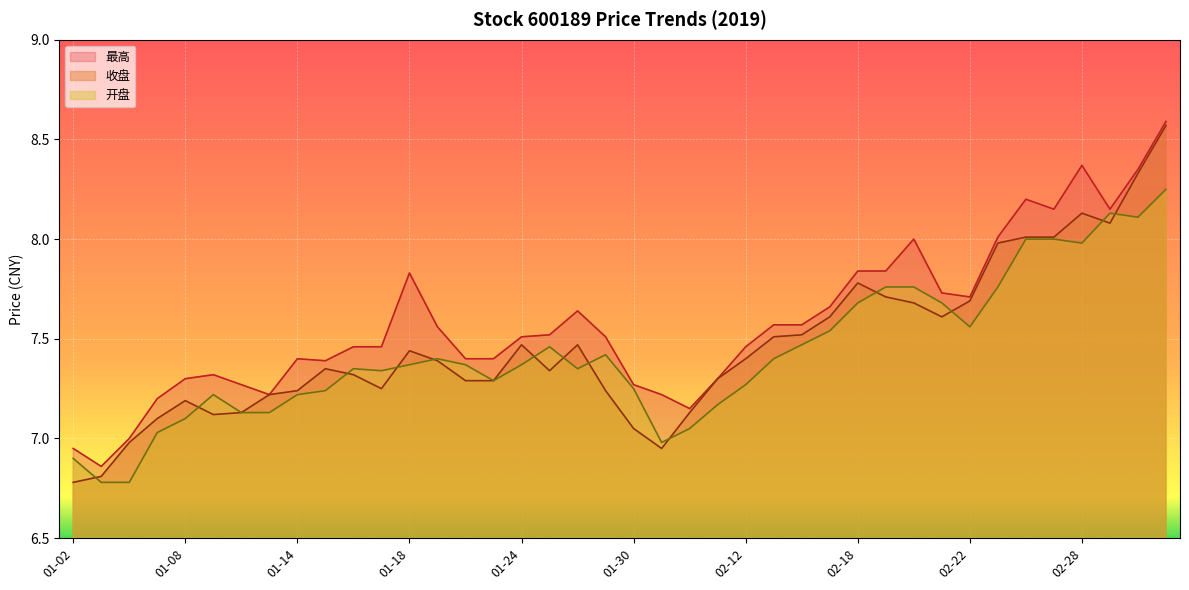

Does the chart display data point markers on the line(s)?

No